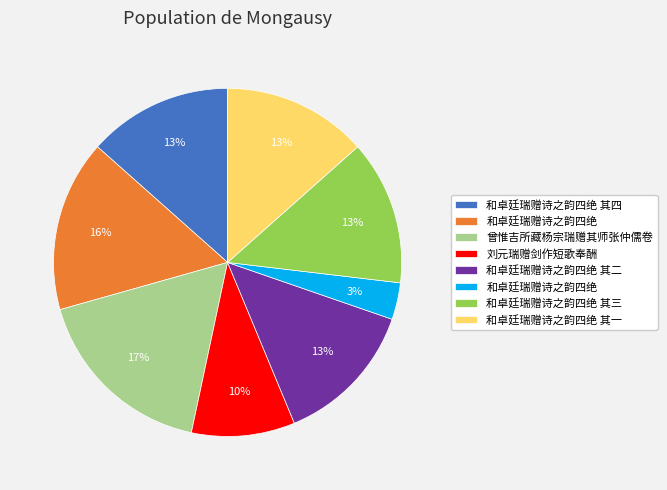

To the nearest percent, what is the difference between the largest and smallest slice percentages?

14%